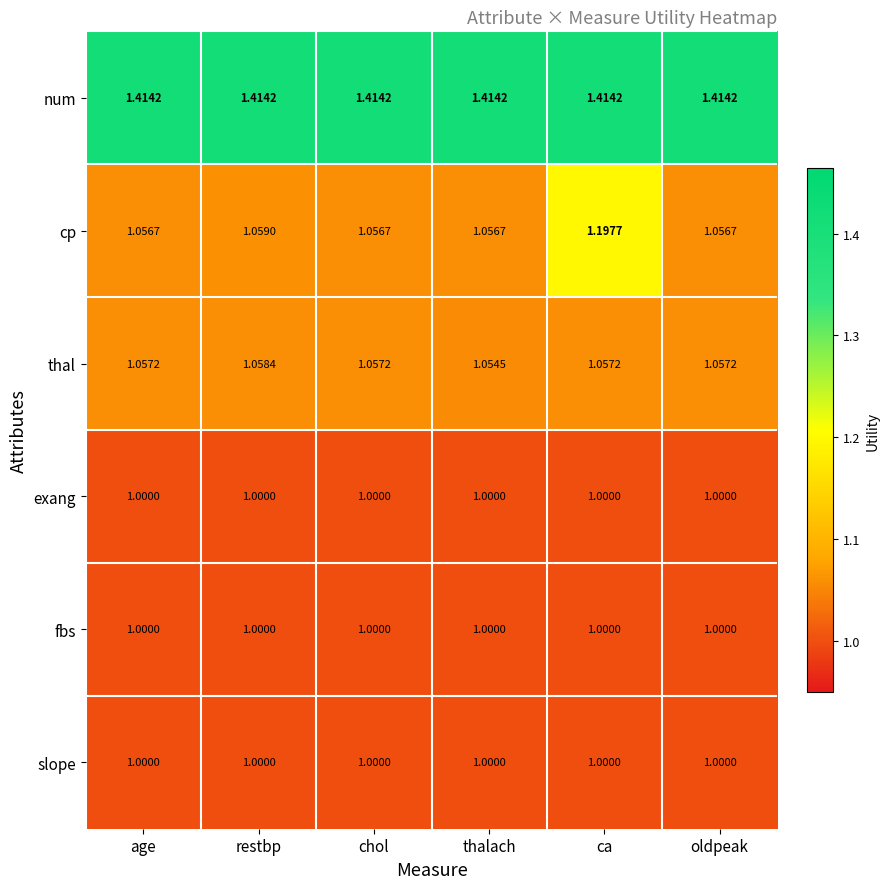

Which category has the lowest value in the thal series?

thalach